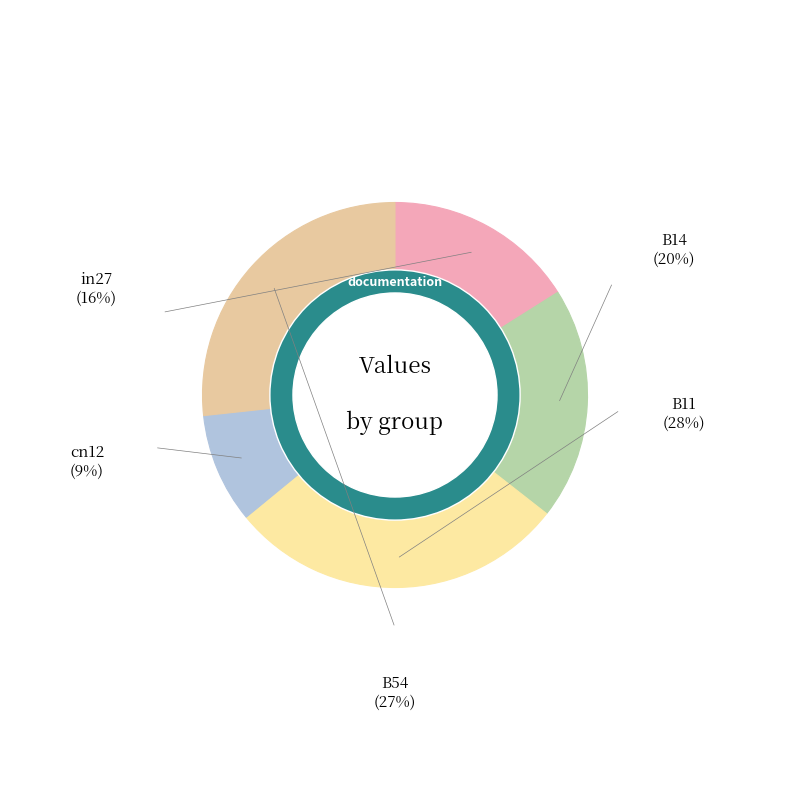

To the nearest percent, what is the difference between the B14 and B54 slice percentages?

7%